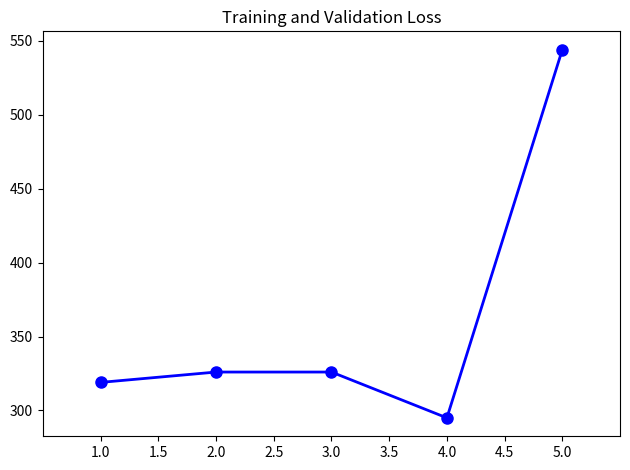

At which category does the data reach its first local valley?

4.0